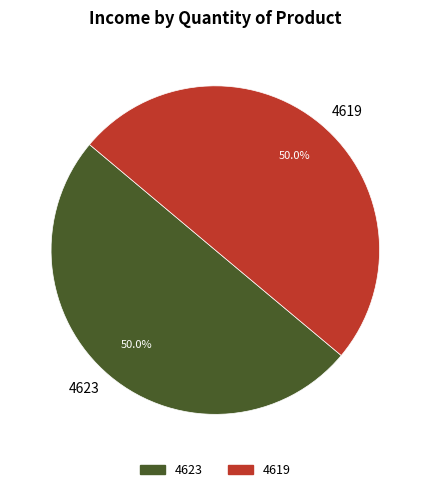

What is the ratio of the value at 4619 to the value at 4623?

1.0